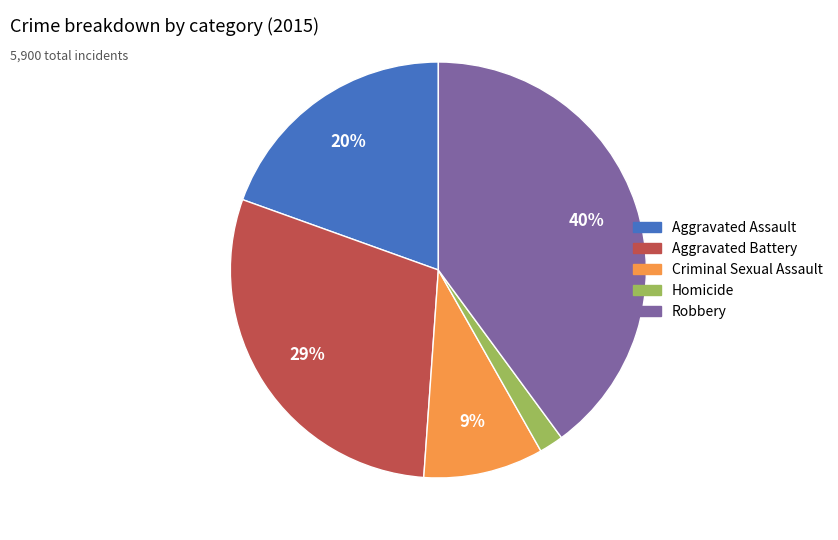

Rank the categories by value from lowest to highest.

Homicide, Criminal Sexual Assault, Aggravated Assault, Aggravated Battery, Robbery